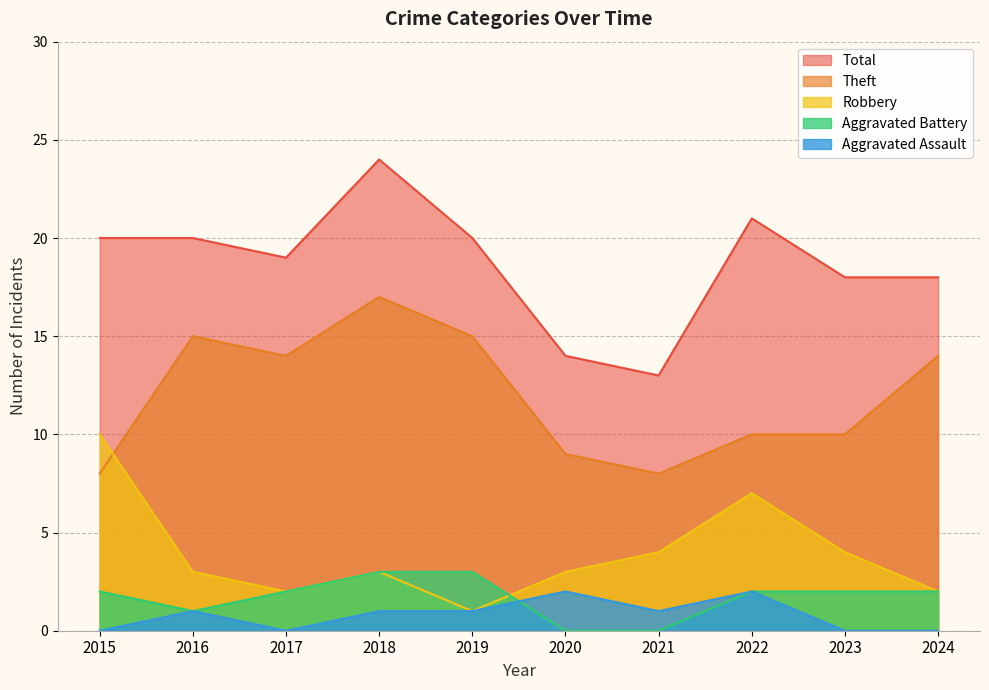

Which series changed the most between 2017 and 2020?

Theft